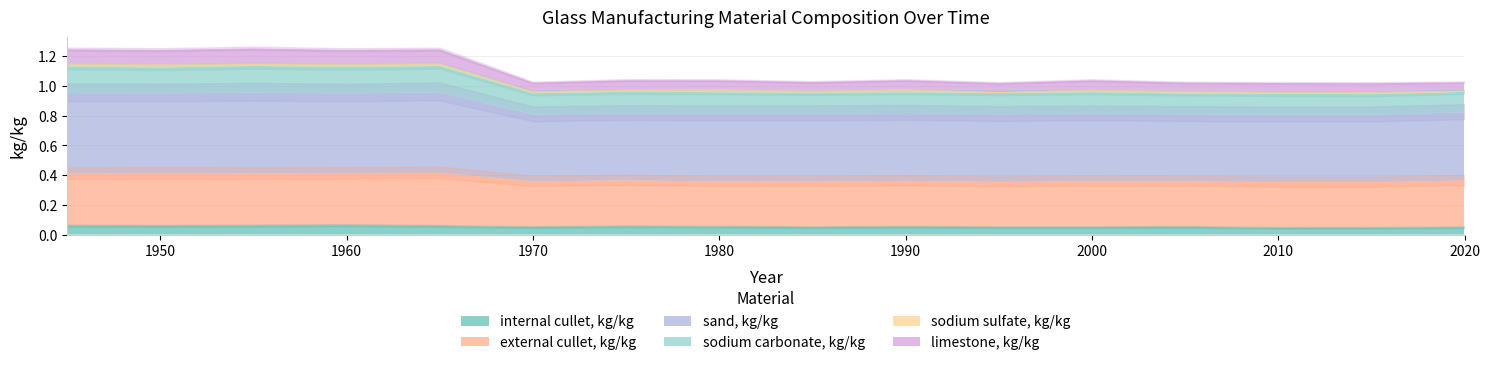

Which series changed the most between 1950 and 1985?

sand, kg/kg